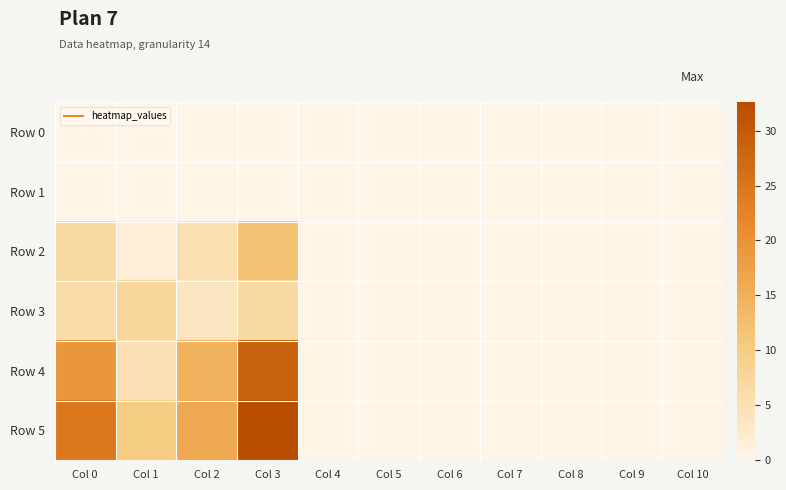

How many series are shown in this chart?

6